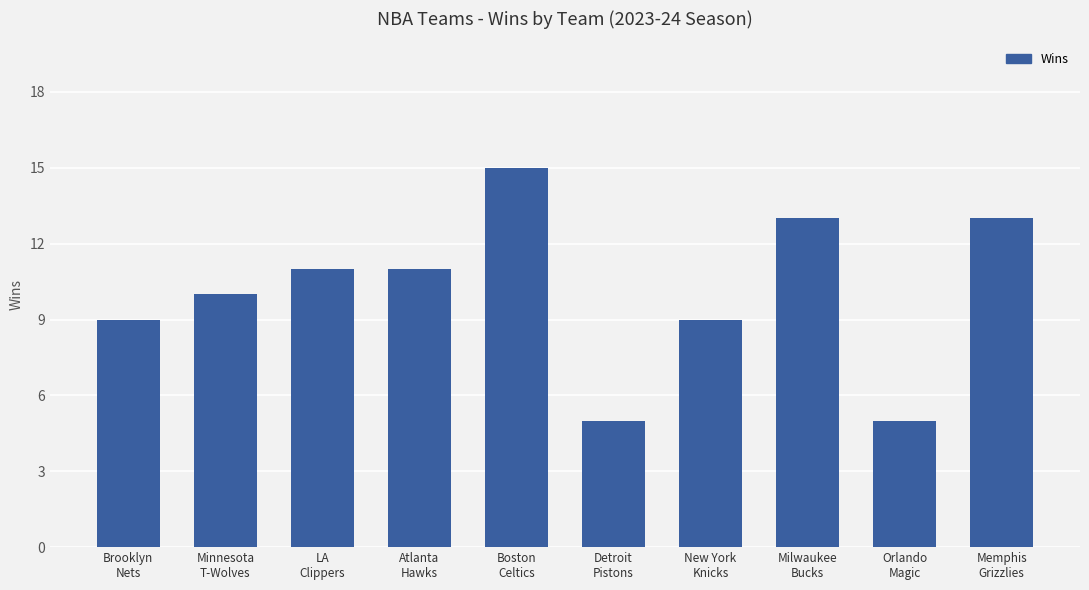

Read the value at Milwaukee
Bucks, to the nearest 10.

10